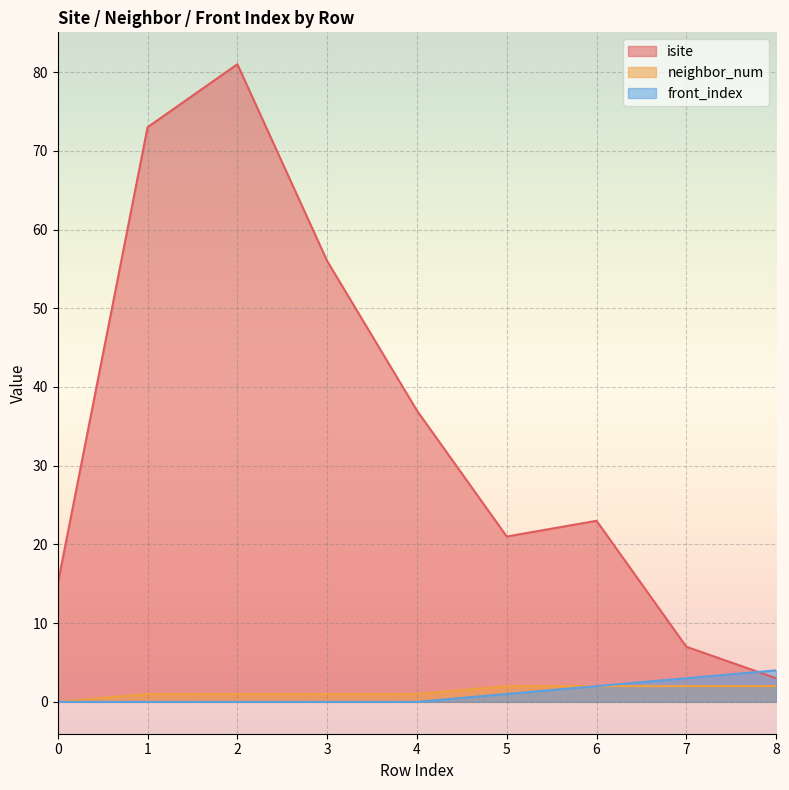

What are all the series names shown in the legend?

isite, neighbor_num, front_index